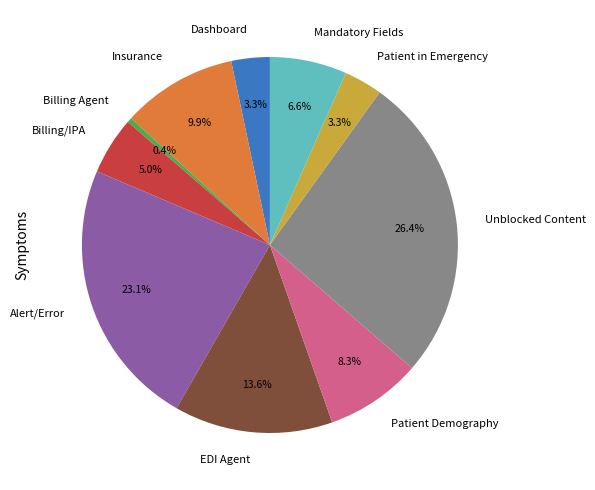

What percentage is the Patient Demography slice, to the nearest percent?

8%